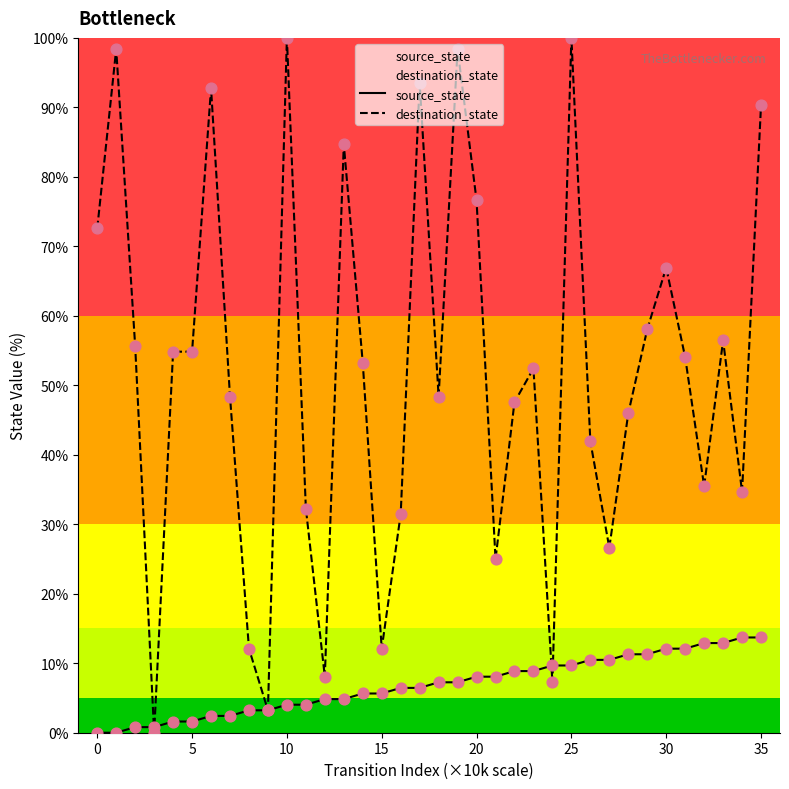

At how many categories does at least one series exceed 91?

6